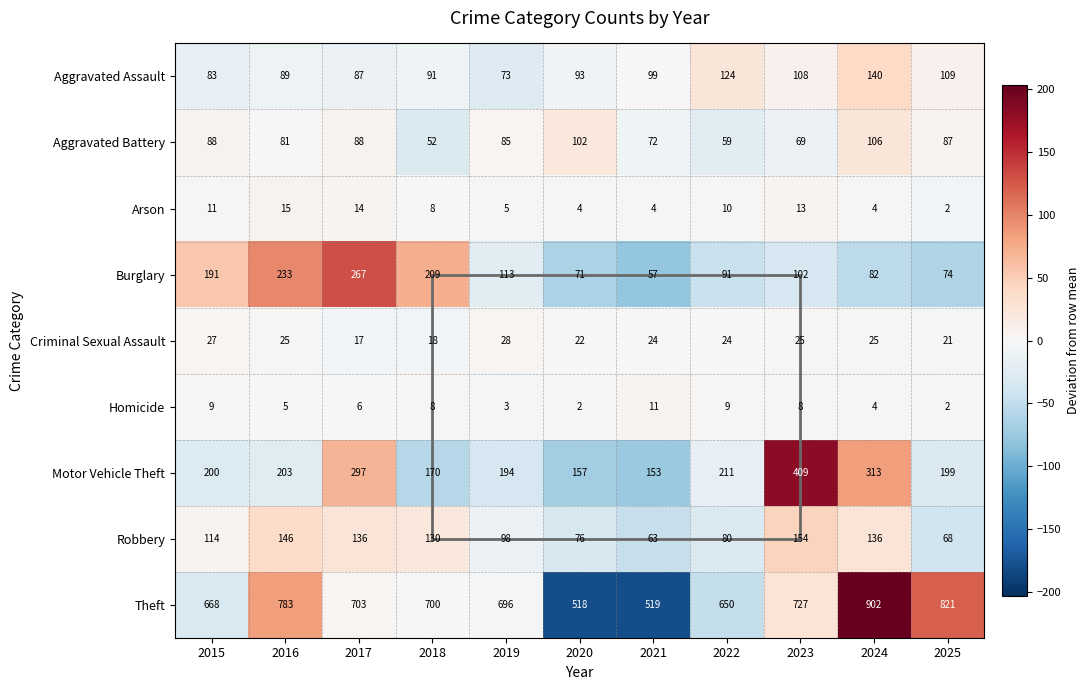

Which series changed the most between 2020 and 2021?

Aggravated Battery